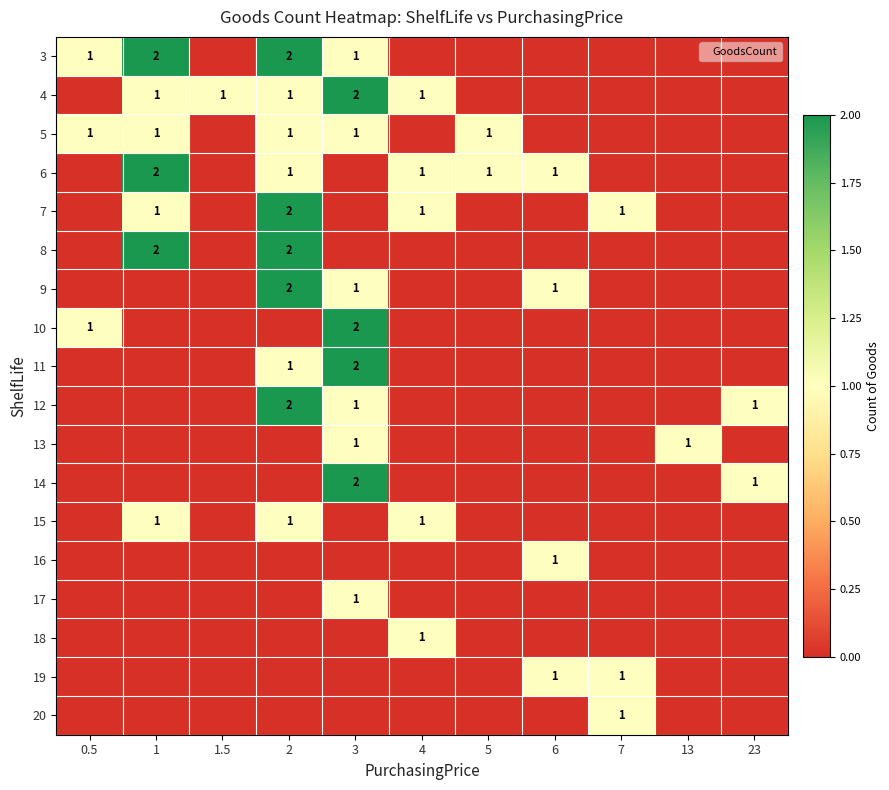

Count the number of data series in this chart.

18